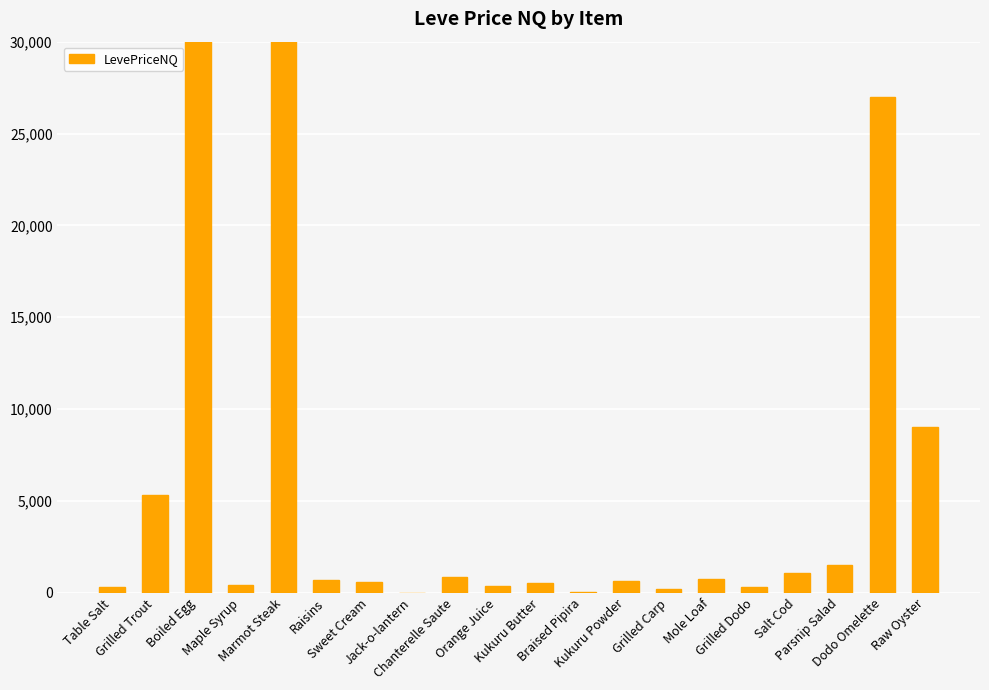

What is the difference between the maximum and second lowest values?

404552.0